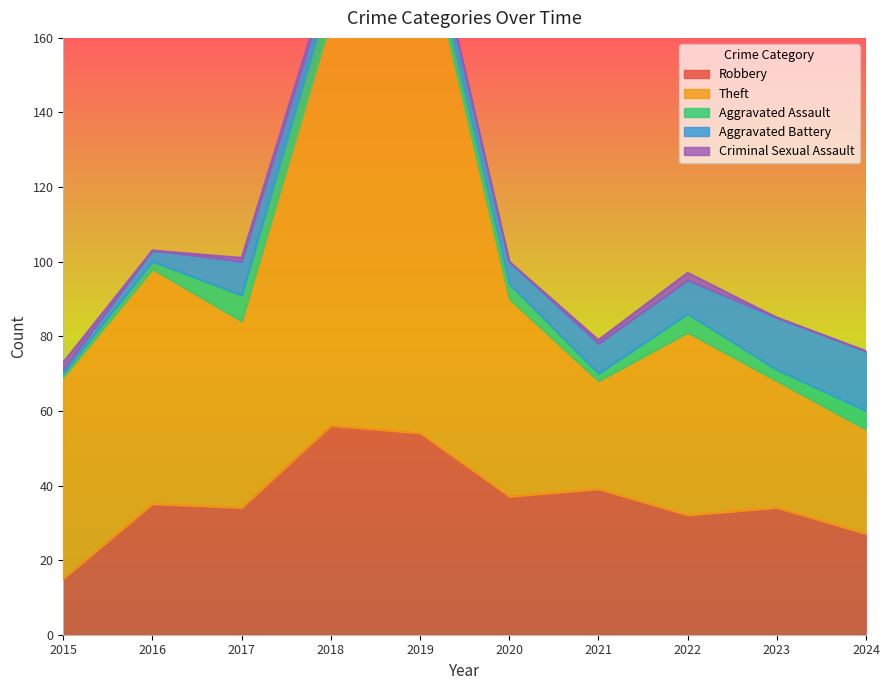

True or false: Theft and Aggravated Battery cross at least once.

False